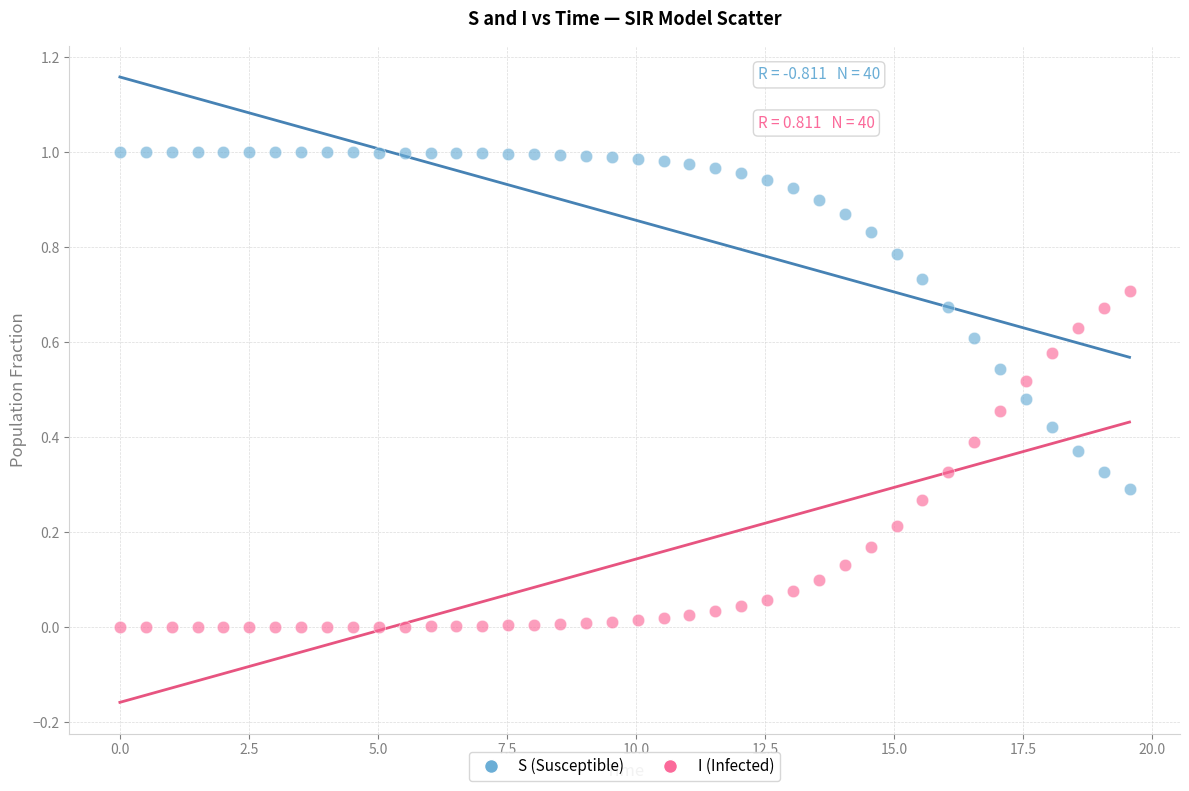

Across all data points, what is the range of X values (max minus min)?

19.6